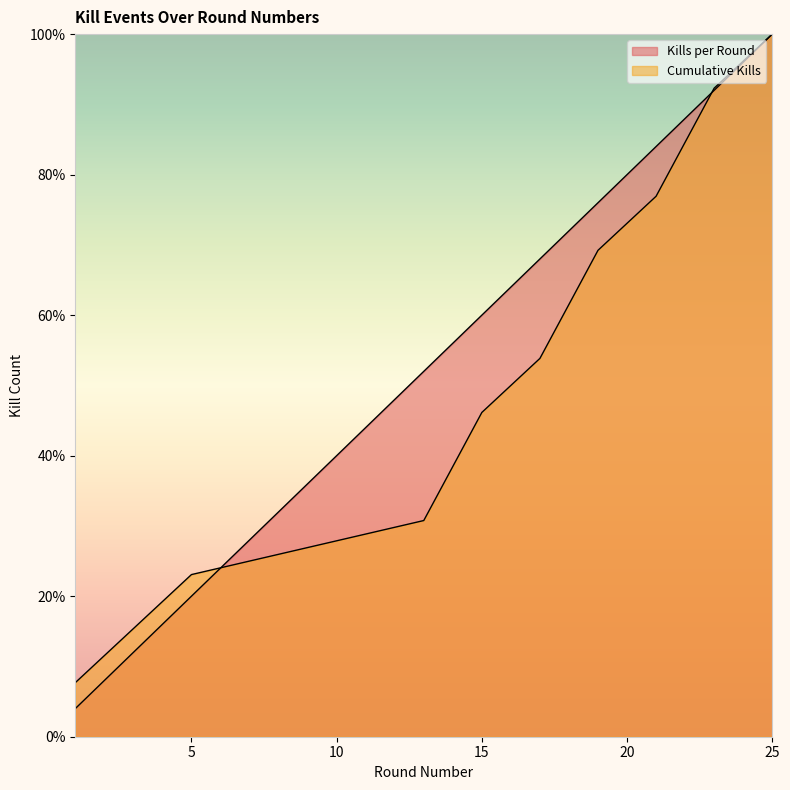

After their last crossing, which series has the higher values: Kills per Round or Cumulative Kills?

Cumulative Kills